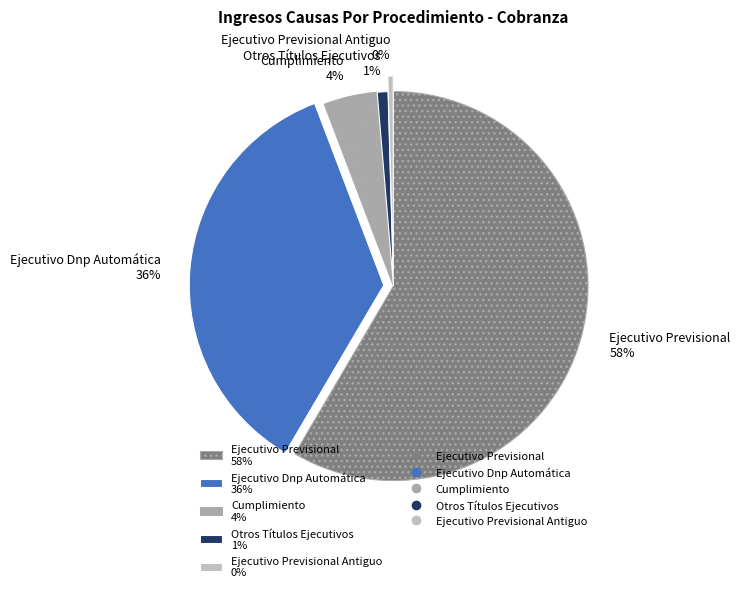

True or false: Ejecutivo Previsional Antiguo 0% accounts for 0% of the total.

True